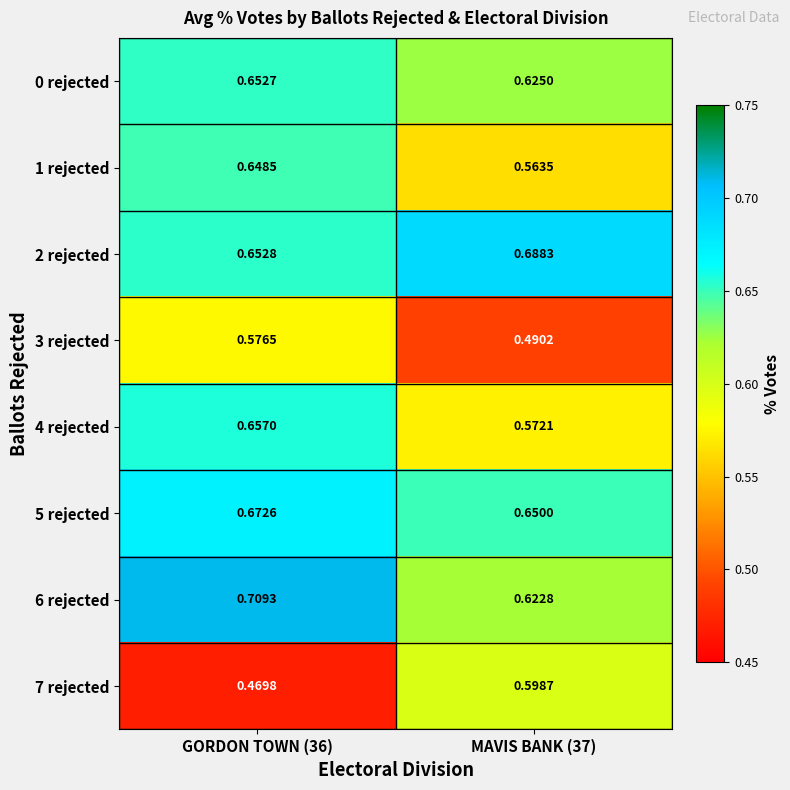

What is the difference between the highest and lowest values at GORDON TOWN (36)?

0.2